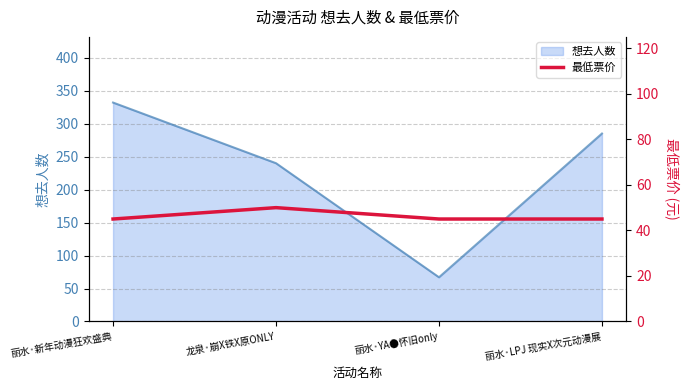

The 想去人数 series shows 117 at 丽水·YA●怀旧only. True or false?

False